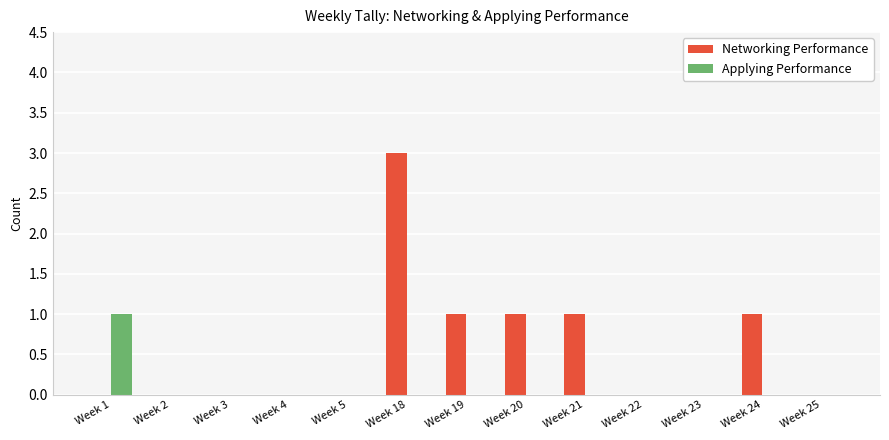

The Applying Performance series shows -1 at Week 23. True or false?

False